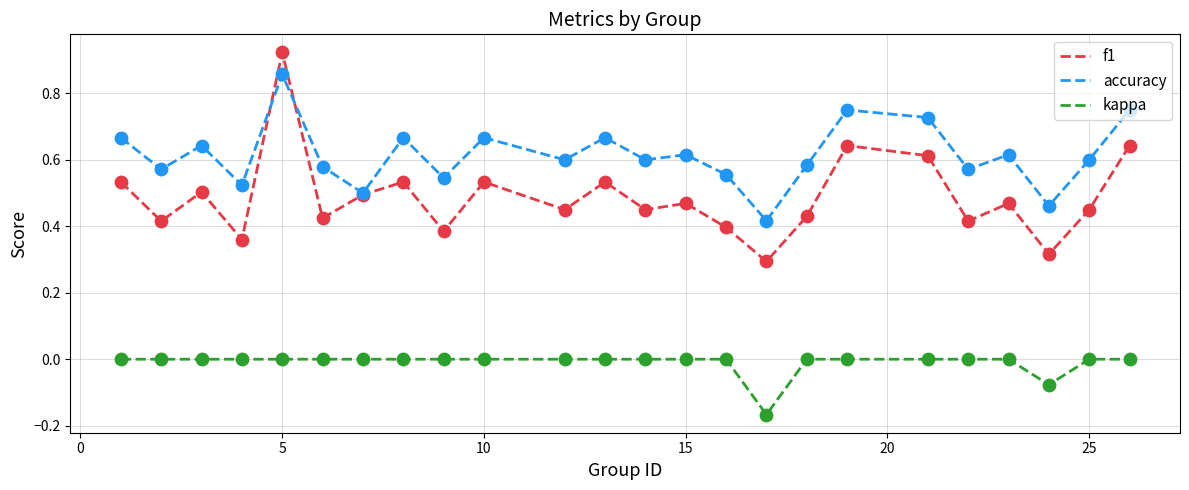

Which series has the largest total across all categories?

accuracy